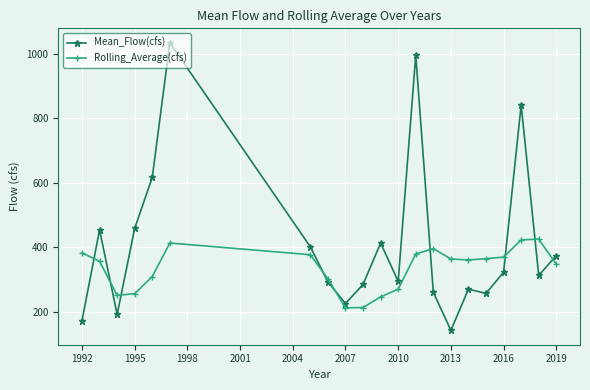

Which series has the largest total across all categories?

Mean_Flow(cfs)